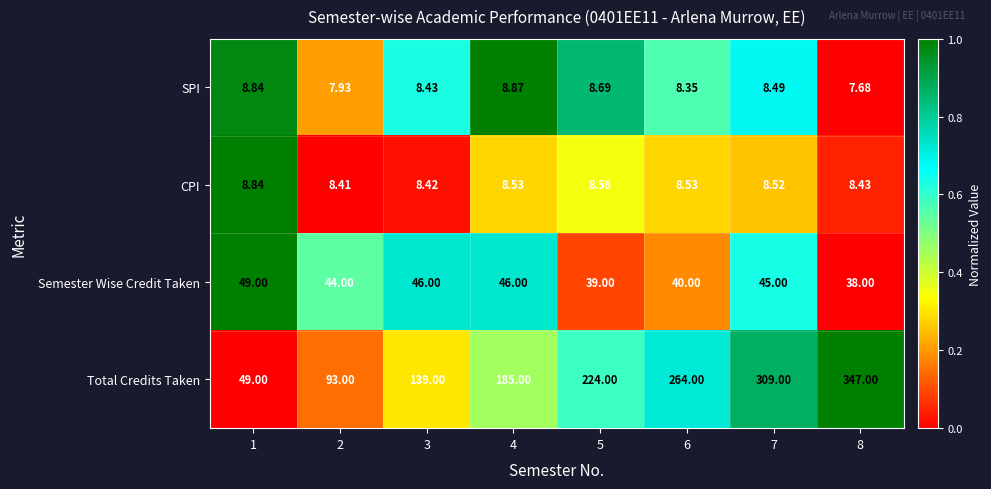

Between 2 and 7, which series saw the biggest shift?

Total Credits Taken